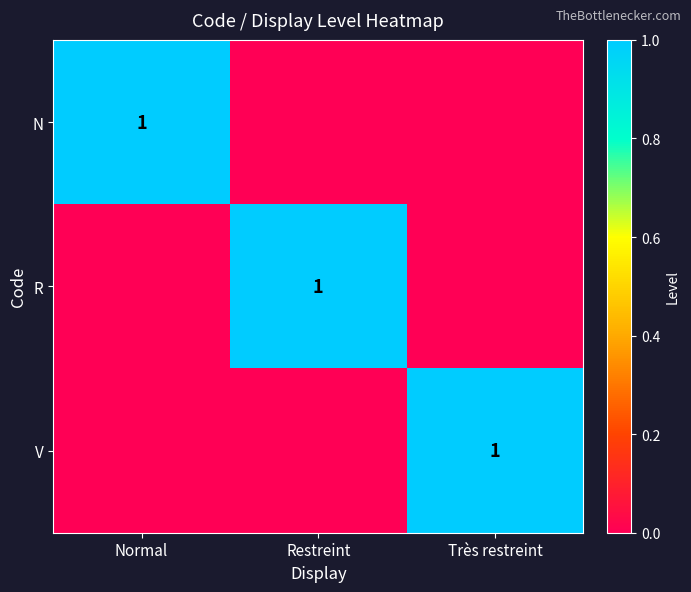

At how many categories does at least one series exceed 0?

3